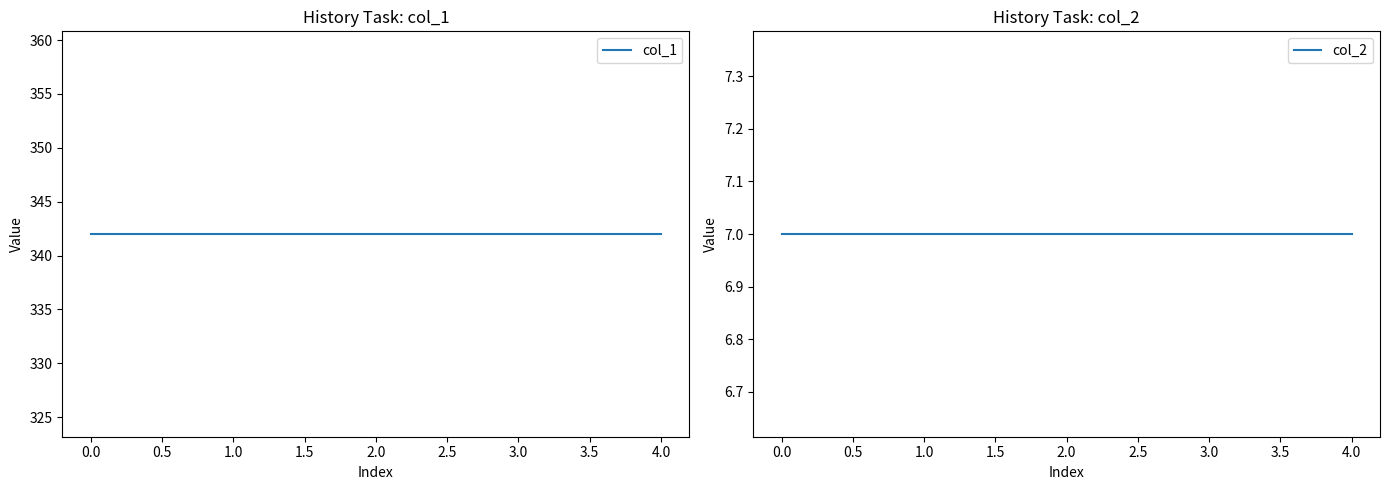

Which series has the largest range (max minus min)?

col_1